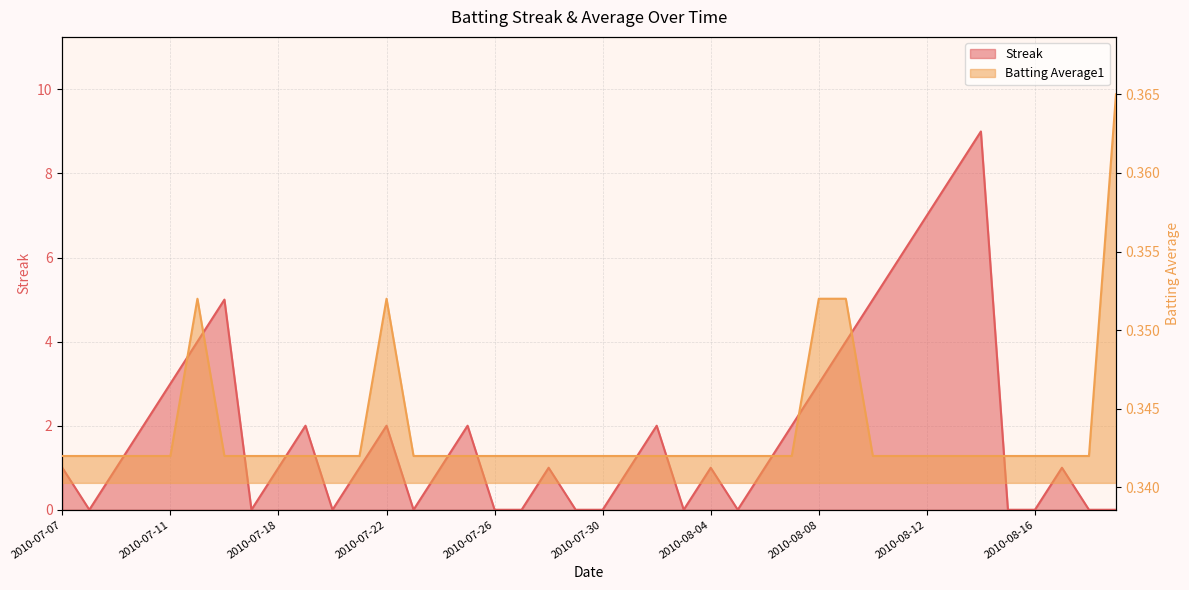

How many values in the Streak series are below 1?

14